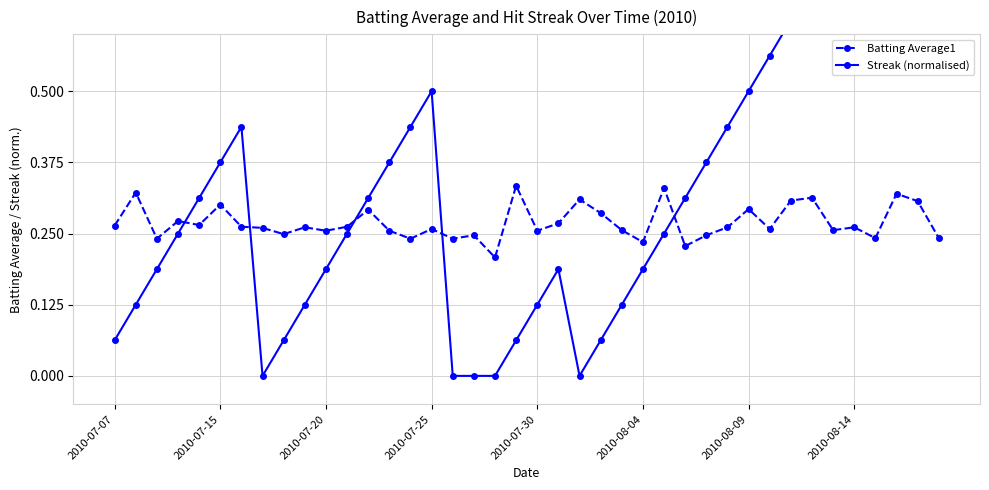

What is the difference between the maximum and minimum values in the Streak (normalised) series?

1.0